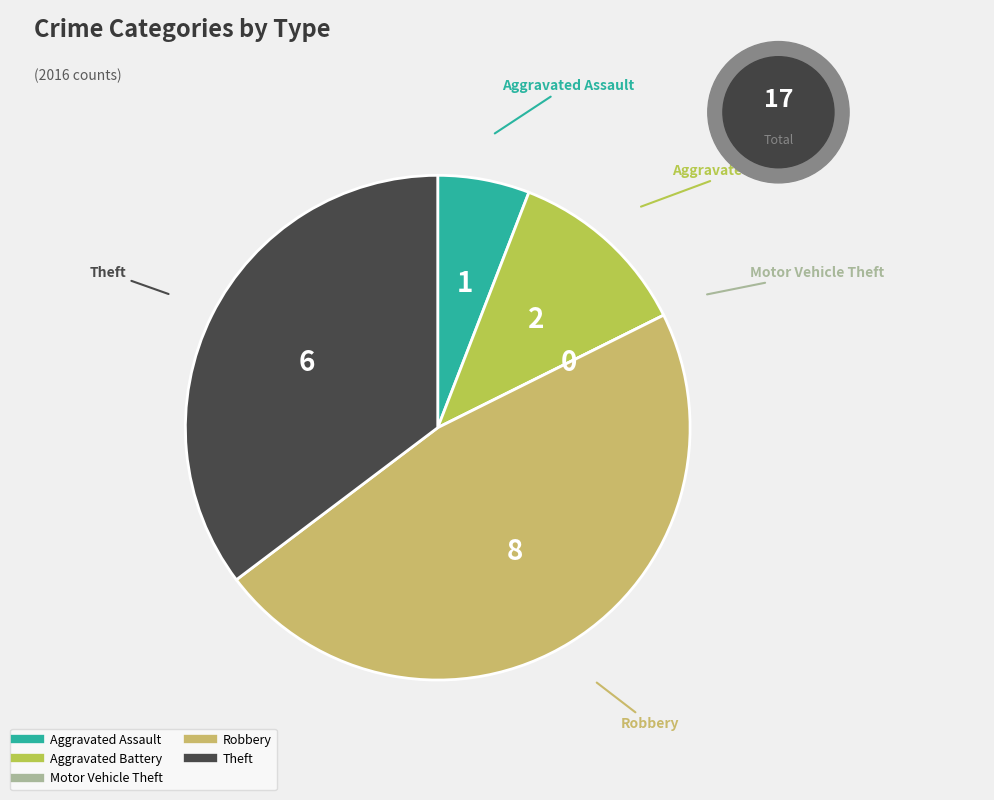

What is the ratio of the value at Theft to the value at Aggravated Assault?

6.0